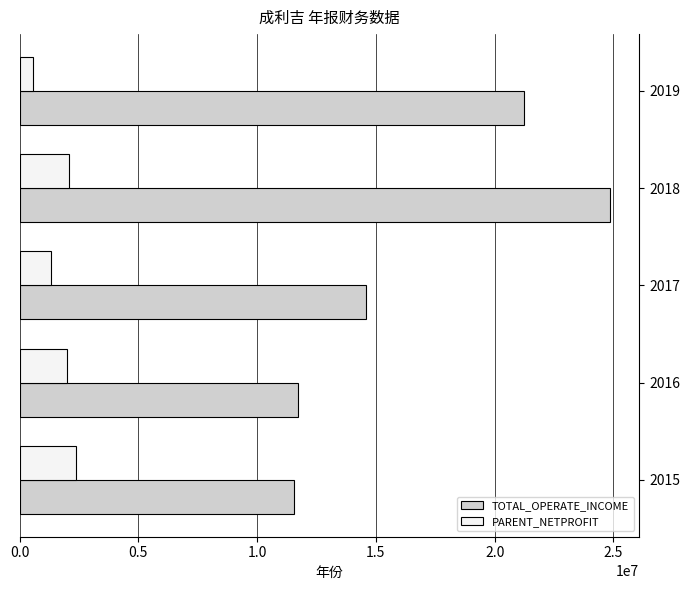

The value of PARENT_NETPROFIT at 2019 is 554619.4. True or false?

True